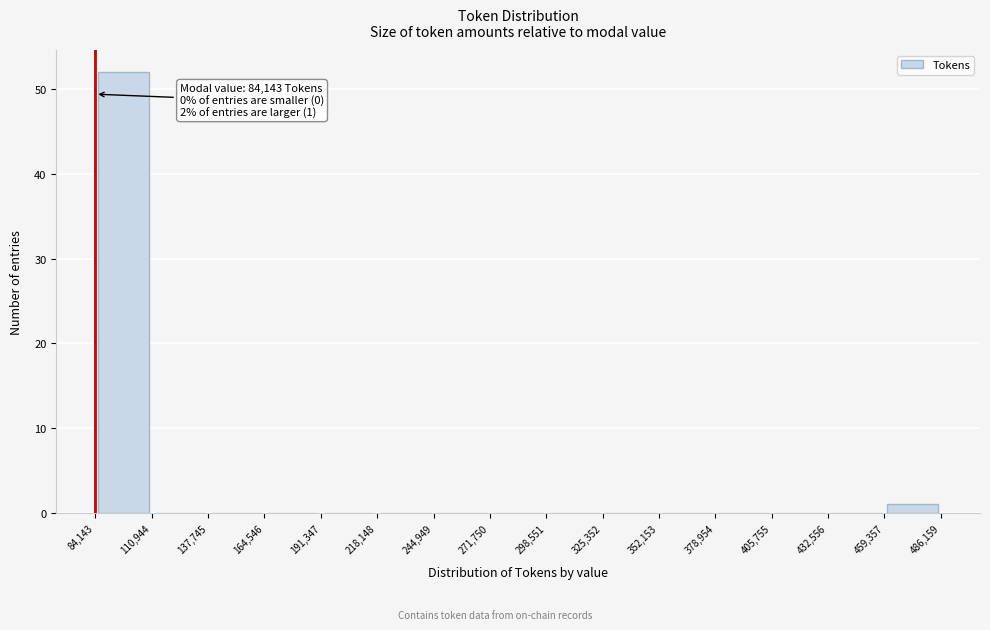

Which range on the x-axis has the tallest bar?

84,143 to 110,944